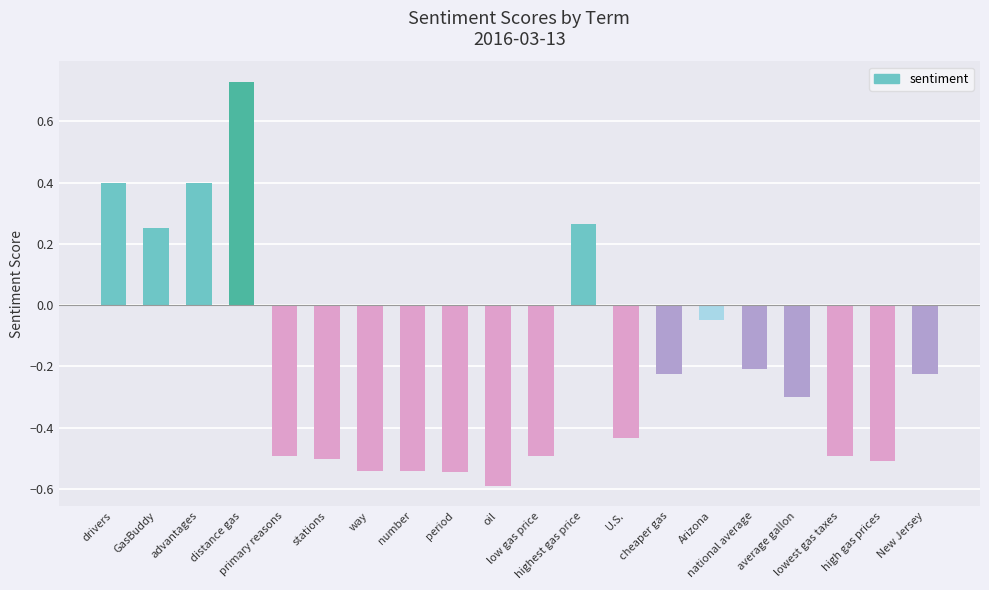

The value at lowest gas taxes is -0.5. True or false?

True